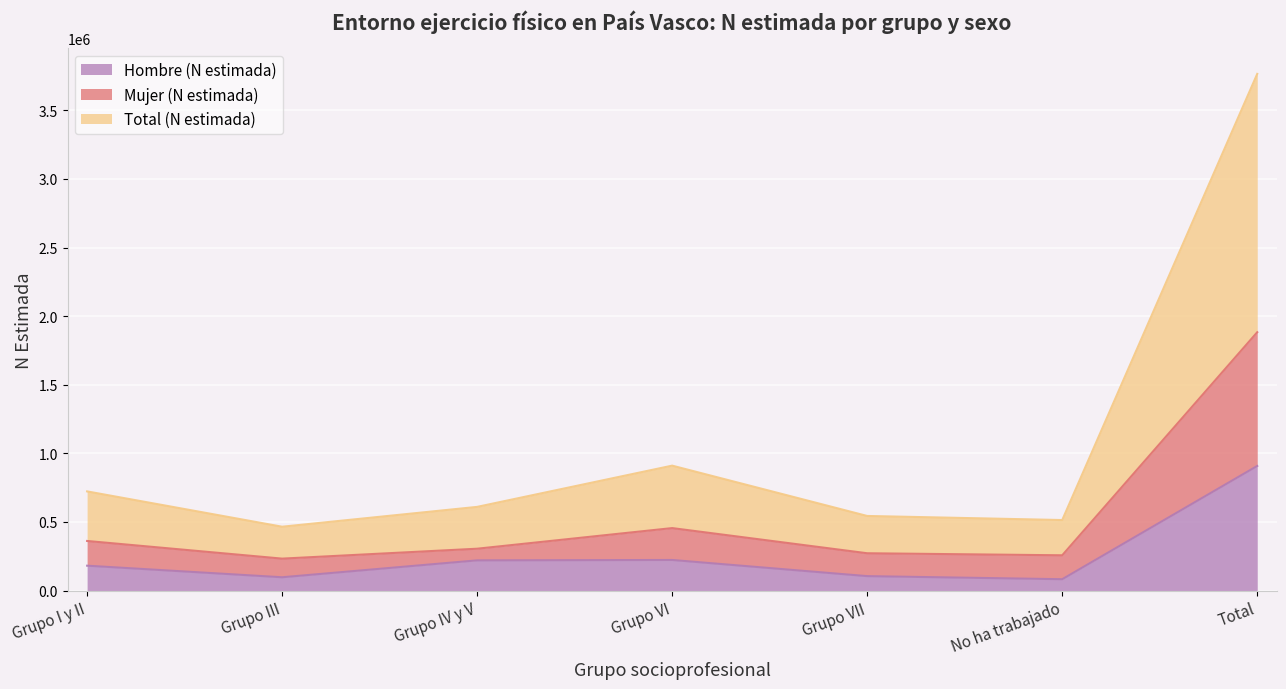

At which category is the sum across all series the highest?

Total